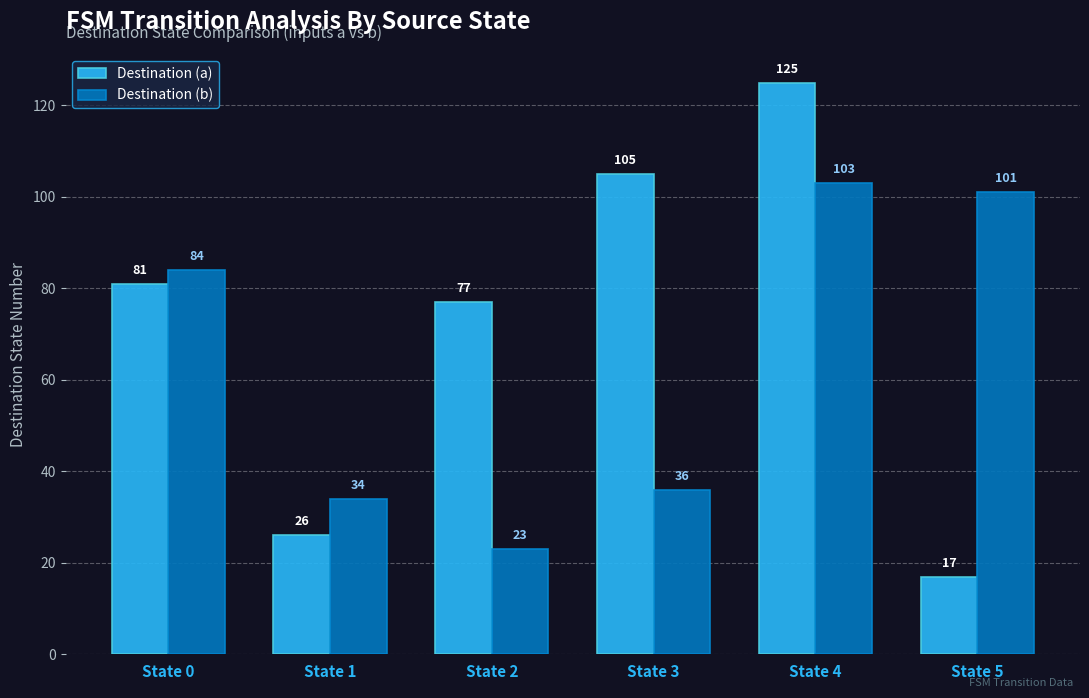

Reading left to right, extract all data points from this chart.

Destination (a): 81	26	77	105	125	17
Destination (b): 84	34	23	36	103	101